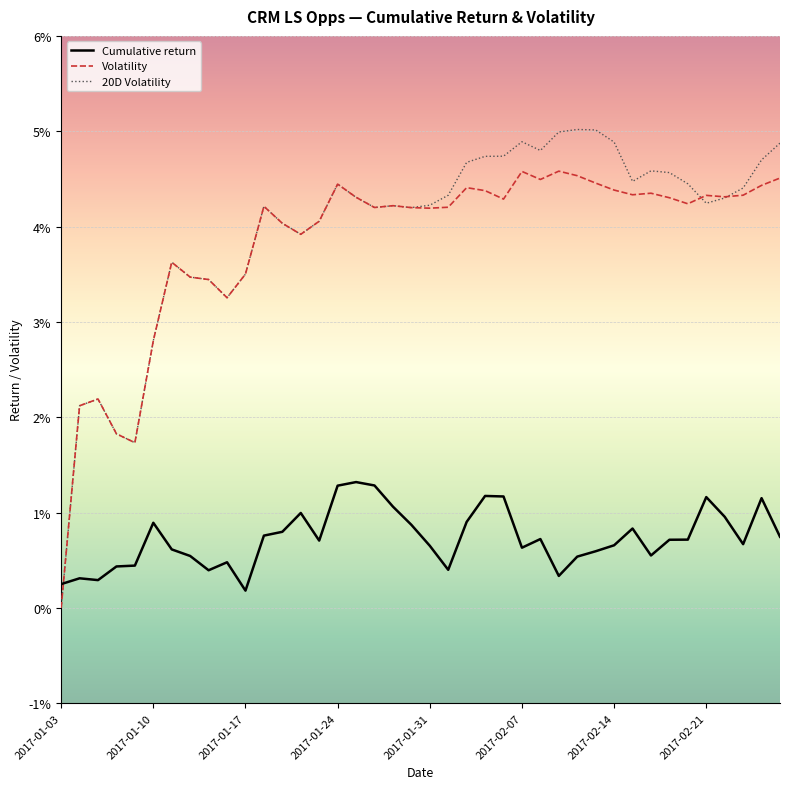

What are all the series names shown in the legend?

Cumulative return, Volatility, 20D Volatility